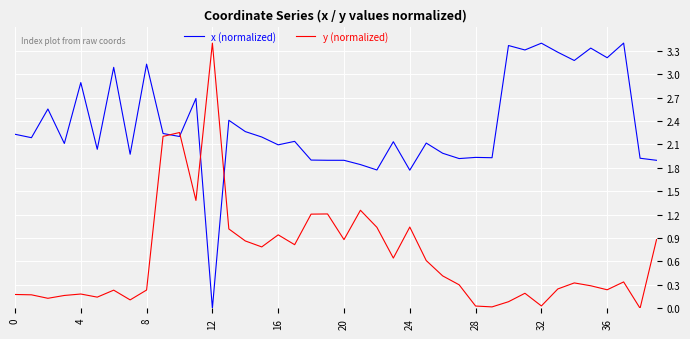

How many positive values does the x (normalized) series have?

39